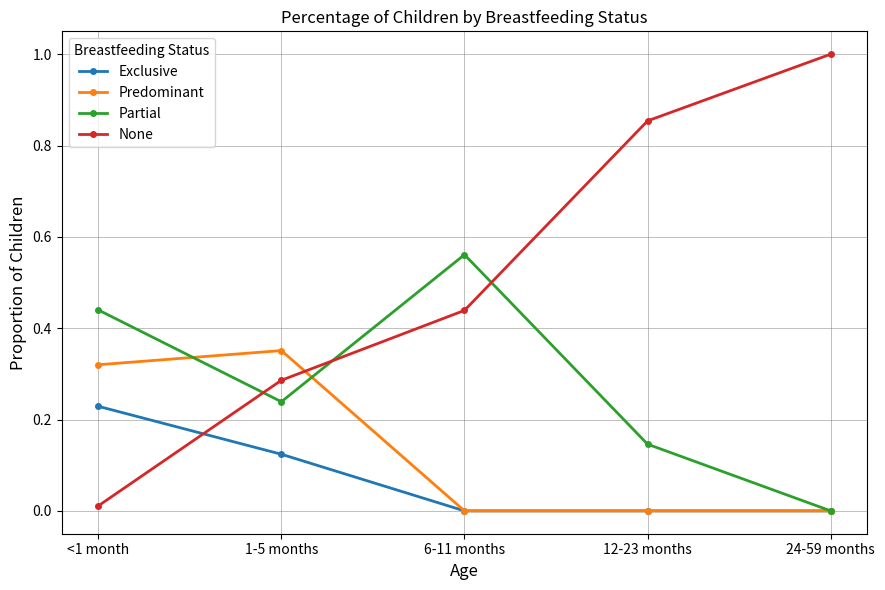

What position from the left is 1-5 months?

2